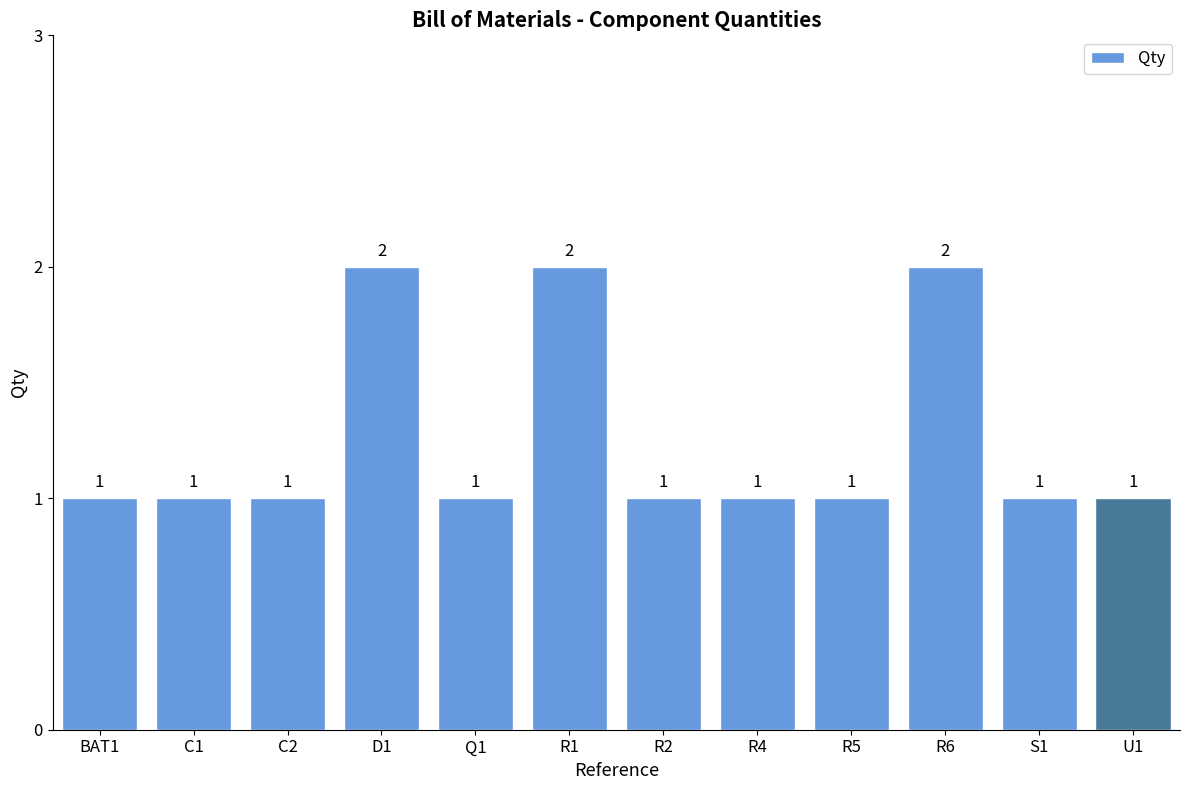

What is the sum of all values?

15